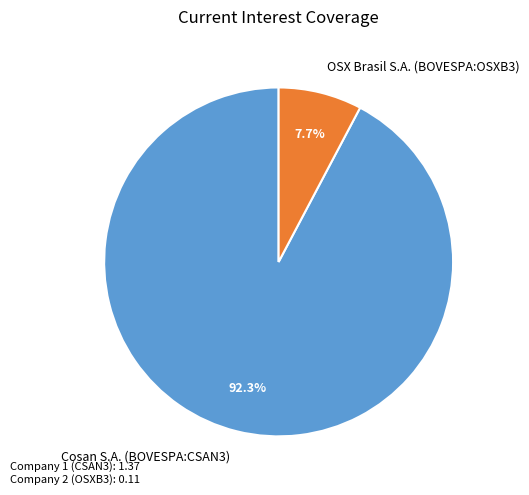

Does OSX Brasil S.A. (BOVESPA:OSXB3) represent more than half of the total?

No